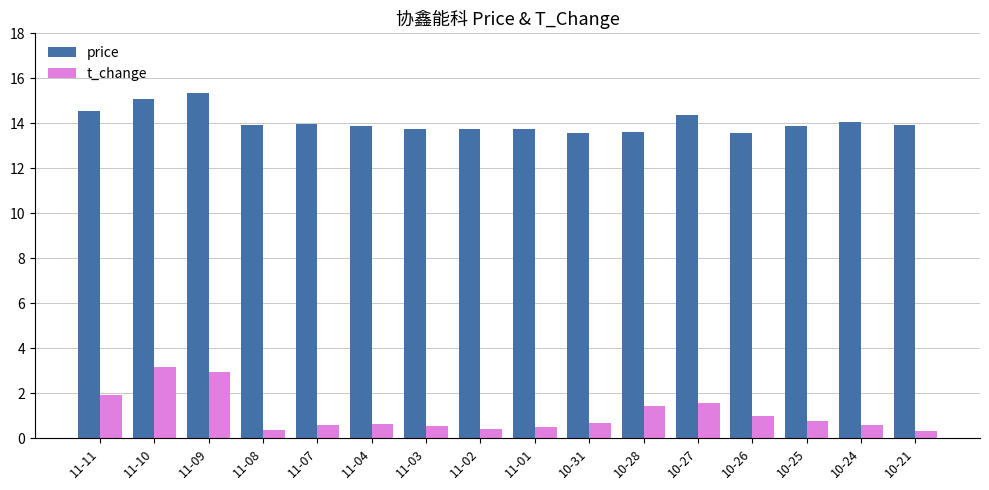

What is the difference between the second highest and second lowest values in the price series?

1.5